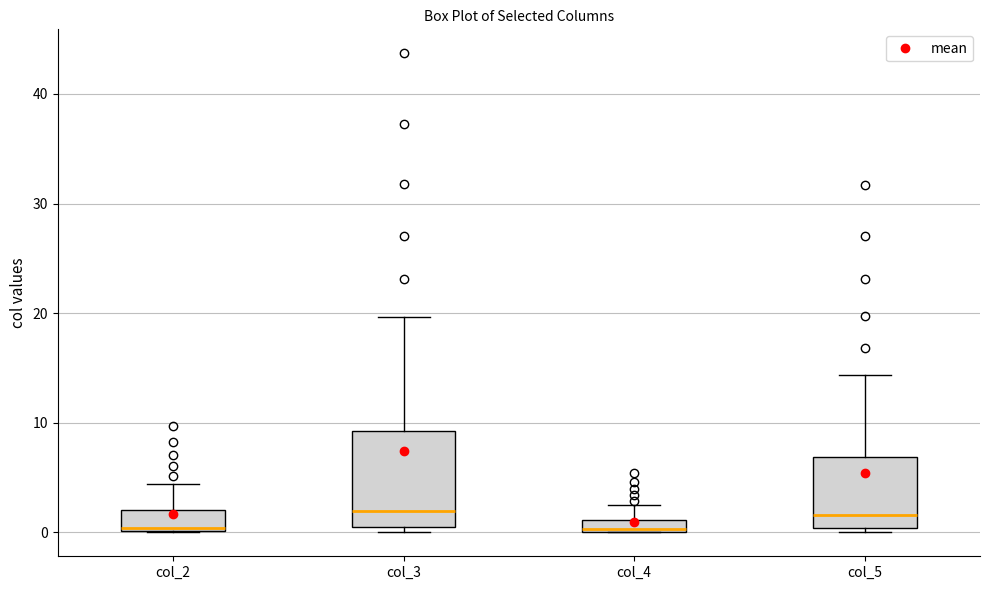

Comparing the boxes themselves (not the whiskers), which one is the tallest?

col_3